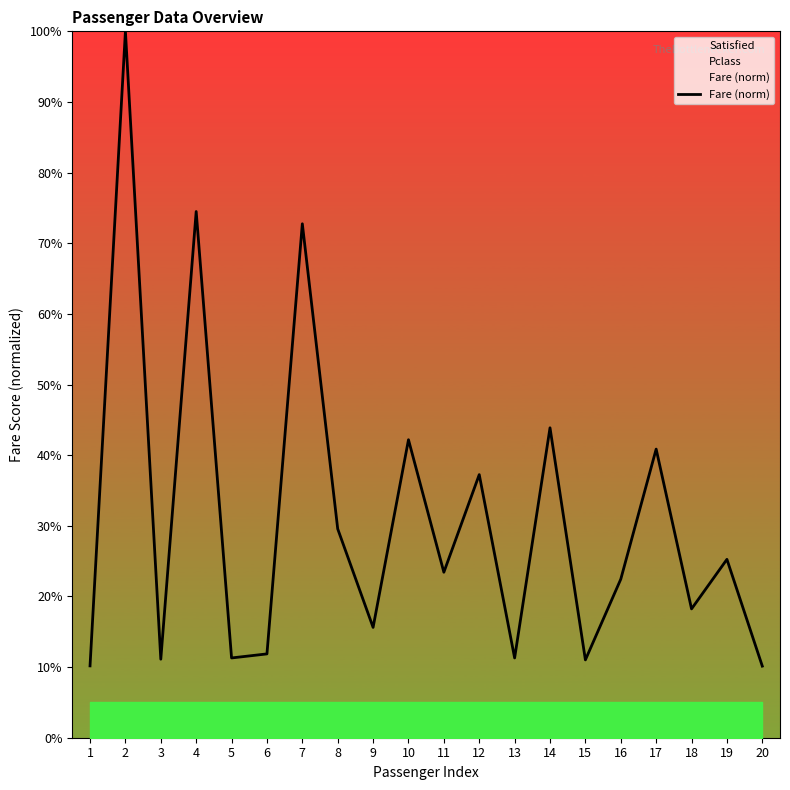

Reading left to right, transcribe all the data shown in this chart.

1=10.2	2=100.0	3=11.1	4=74.5	5=11.3	6=11.9	7=72.8	8=29.6	9=15.6	10=42.2	11=23.4	12=37.2	13=11.3	14=43.9	15=11.0	16=22.4	17=40.9	18=18.2	19=25.3	20=10.1